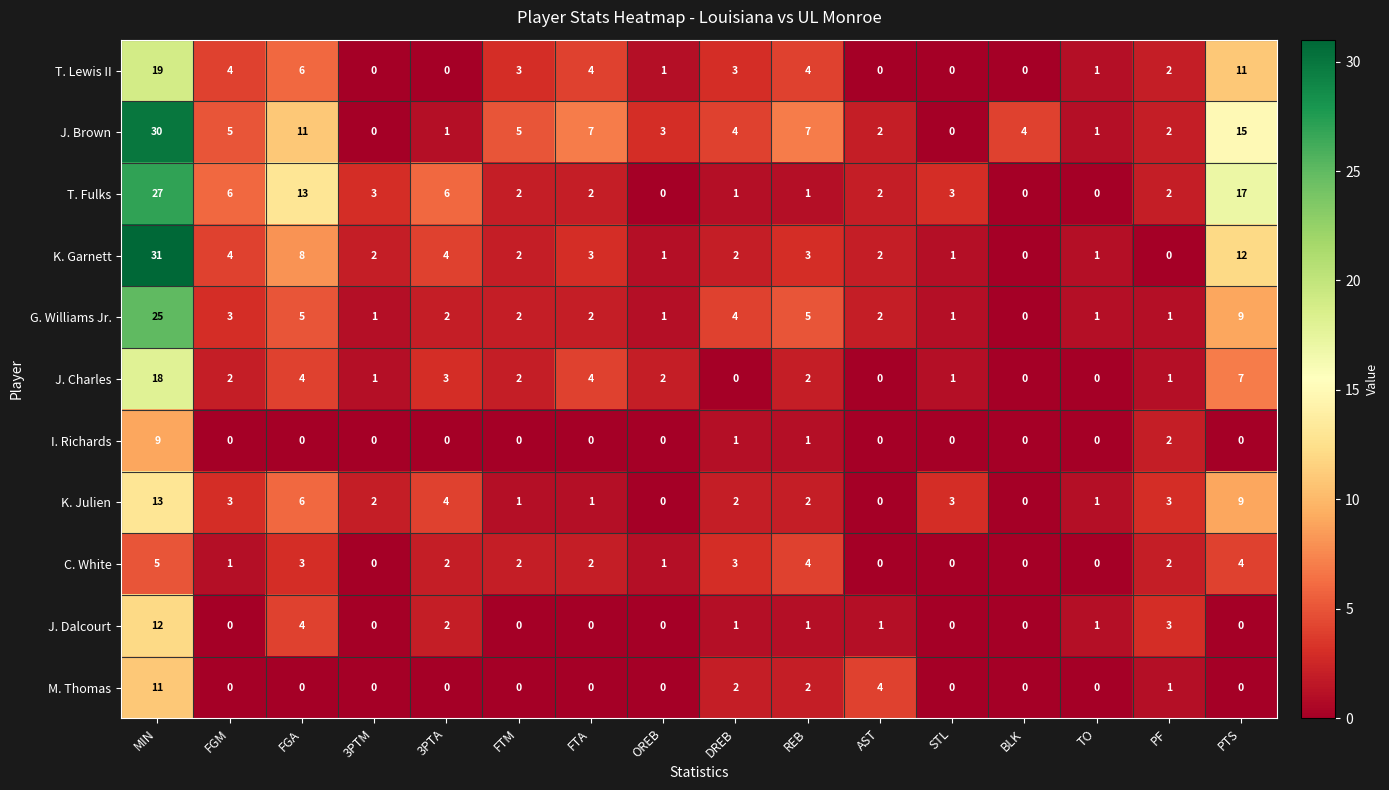

What is the total value across all series at PF?

19